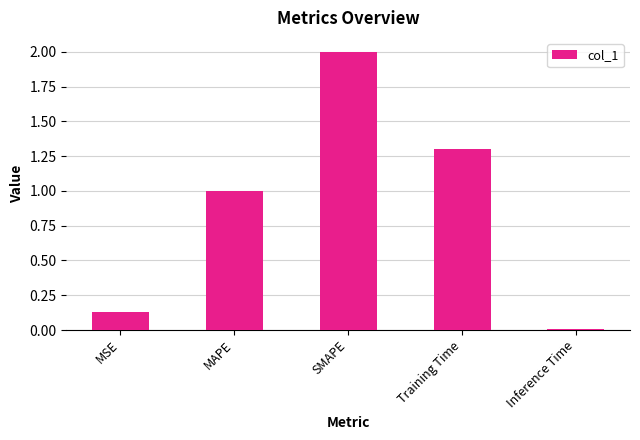

What is the sum of all values?

4.4